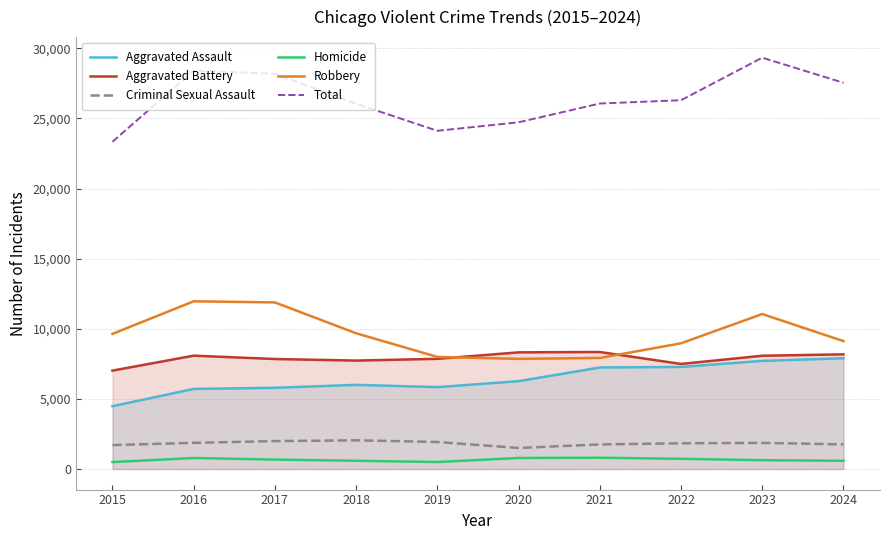

Reading left to right, transcribe all the data shown in this chart.

Aggravated Assault: 2015=4480	2016=5713	2017=5793	2018=6002	2019=5841	2020=6265	2021=7242	2022=7281	2023=7712	2024=7900
Aggravated Battery: 2015=7018	2016=8085	2017=7845	2018=7734	2019=7858	2020=8320	2021=8346	2022=7494	2023=8079	2024=8180
Criminal Sexual Assault: 2015=1707	2016=1866	2017=1992	2018=2046	2019=1928	2020=1501	2021=1753	2022=1835	2023=1863	2024=1757
Homicide: 2015=496	2016=786	2017=672	2018=588	2019=499	2020=787	2021=805	2022=727	2023=629	2024=587
Robbery: 2015=9638	2016=11960	2017=11881	2018=9681	2019=7995	2020=7855	2021=7920	2022=8965	2023=11053	2024=9122
Total: 2015=23339	2016=28410	2017=28183	2018=26051	2019=24121	2020=24728	2021=26066	2022=26302	2023=29336	2024=27546